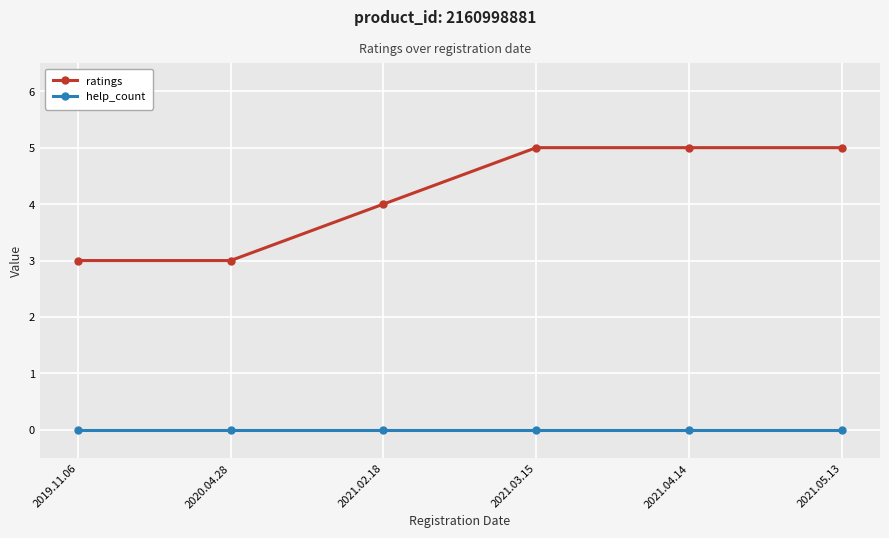

What is the average value of the ratings series?

4